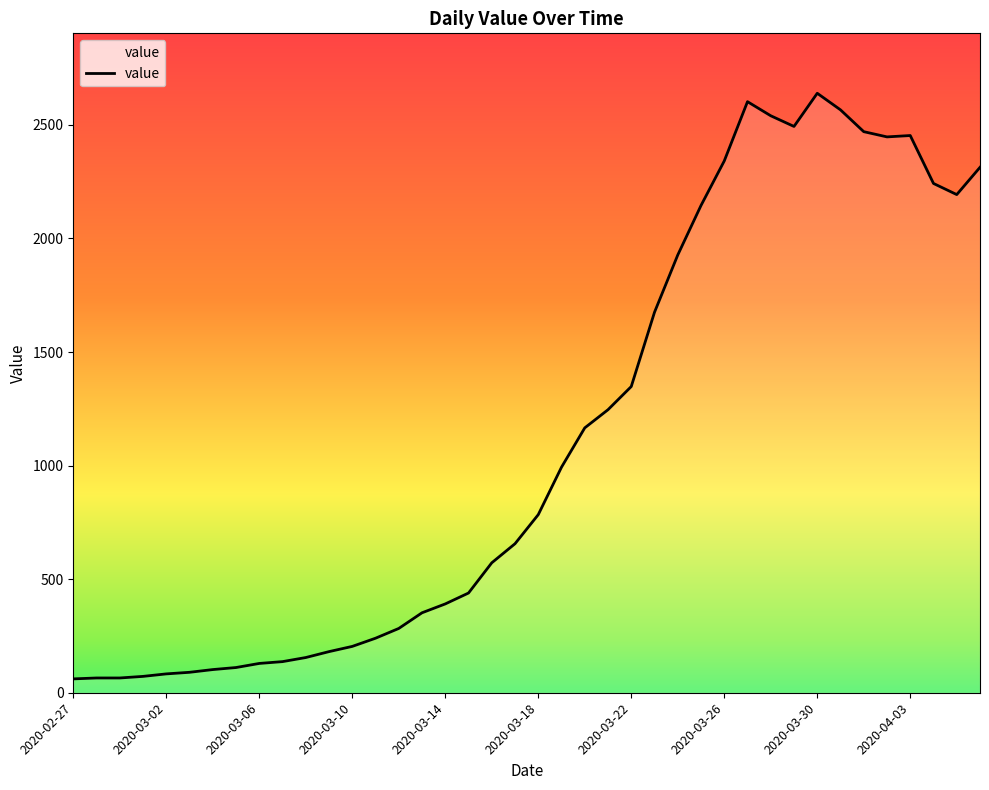

What is the minimum value shown in the chart?

61